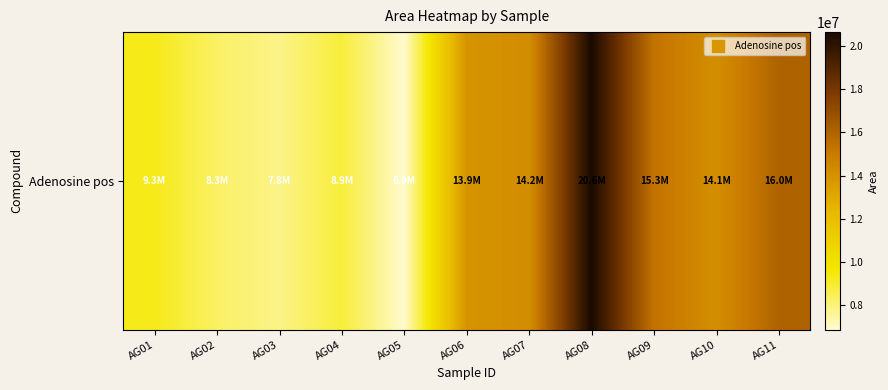

What is the greatest value displayed?

20621762